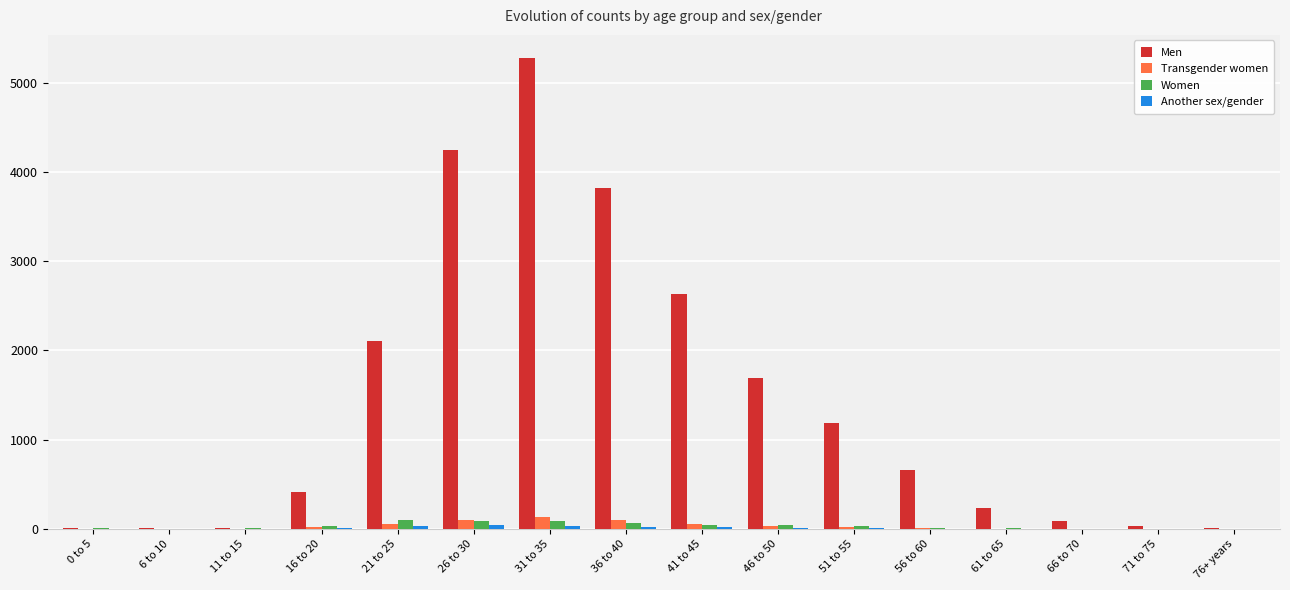

Which series has the largest total across all categories?

Men